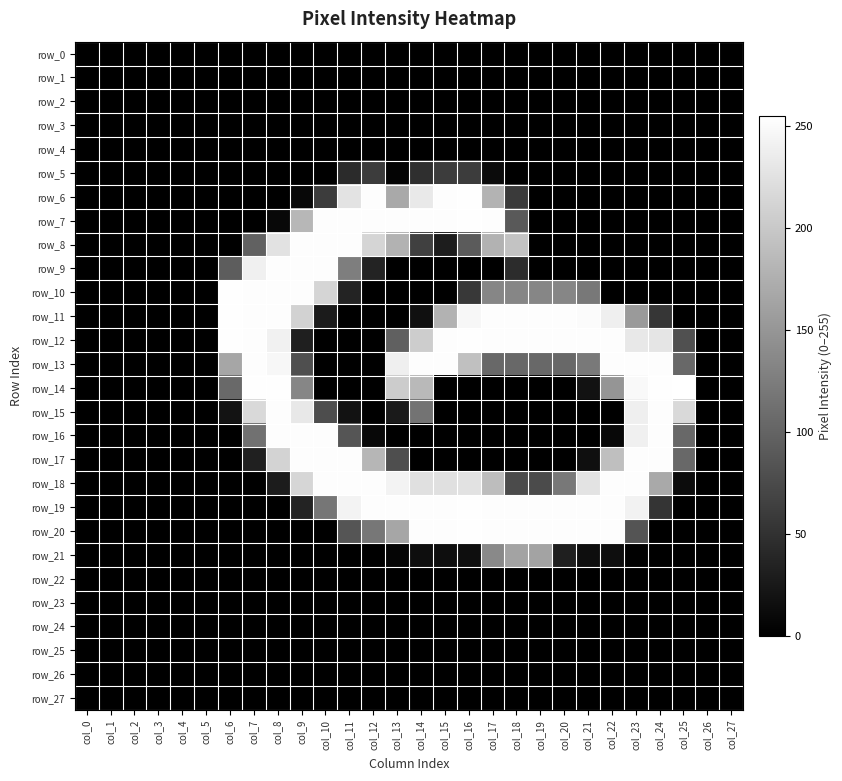

Rank the categories by row_12 value from highest to lowest.

col_6, col_16, col_7, col_15, col_17, col_18, col_19, col_20, col_21, col_22, col_8, col_23, col_24, col_14, col_13, col_25, col_9, col_0, col_1, col_2, col_3, col_4, col_5, col_10, col_11, col_12, col_26, col_27